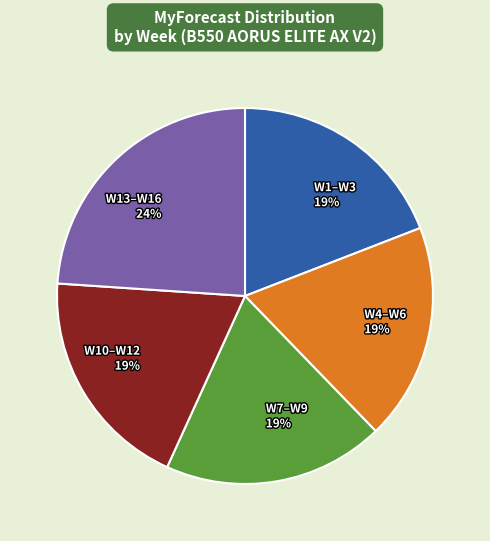

What percentage is the W1–W3 slice, to the nearest percent?

19%